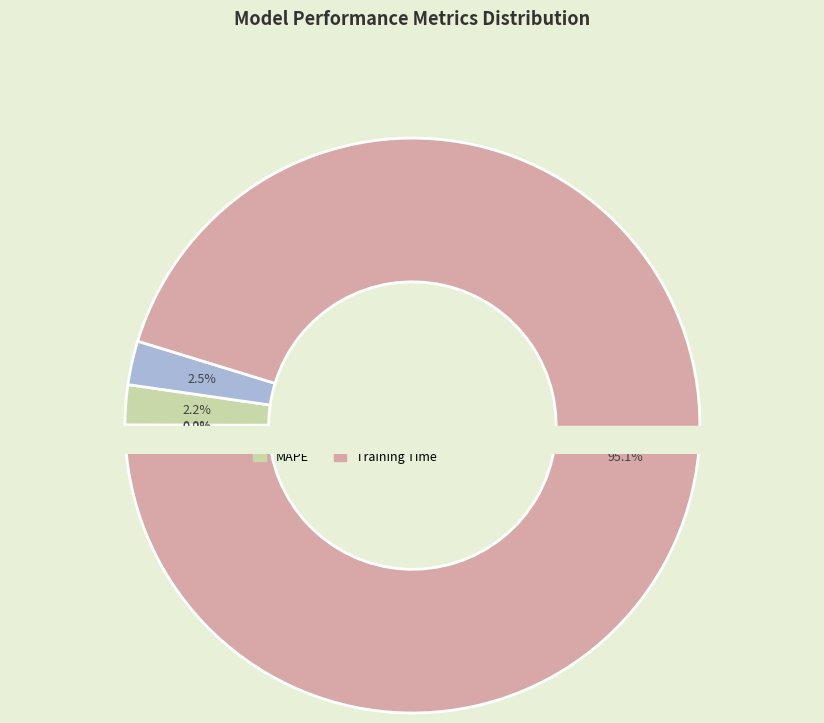

True or false: Inference Time accounts for 0% of the total.

True